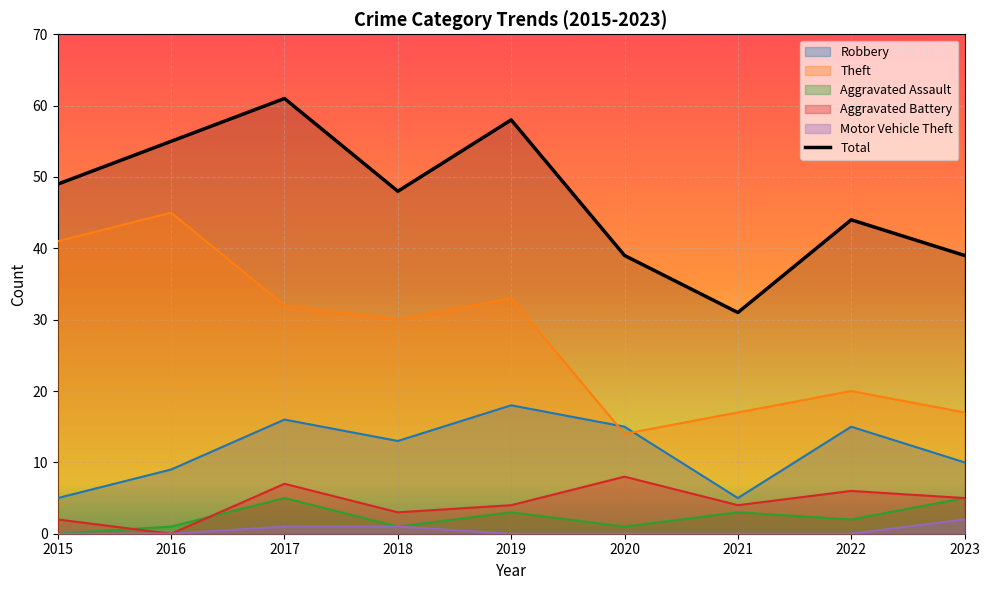

The value at 2018 is 15. True or false?

False